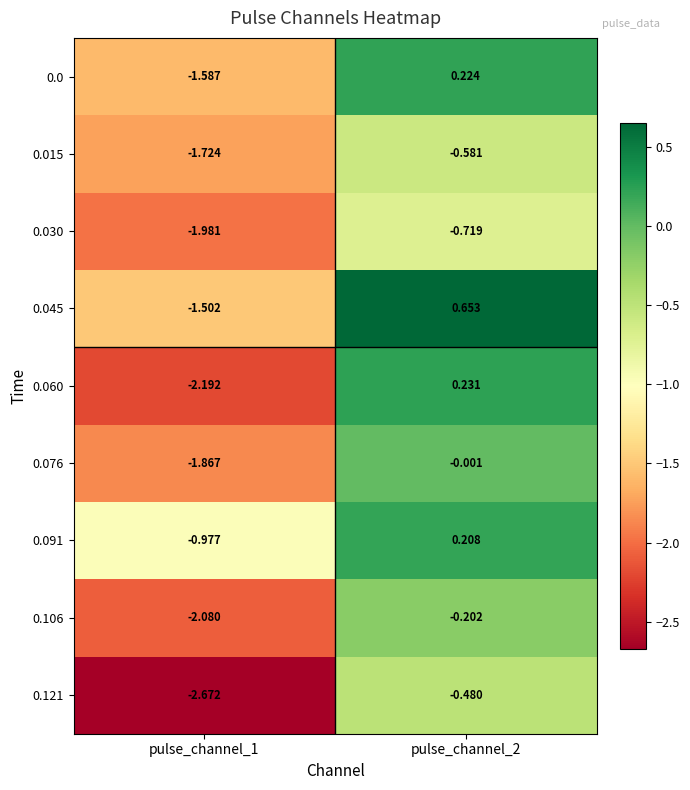

Is the value of 0.015 at pulse_channel_1 greater than the value of 0.0 at pulse_channel_1?

No